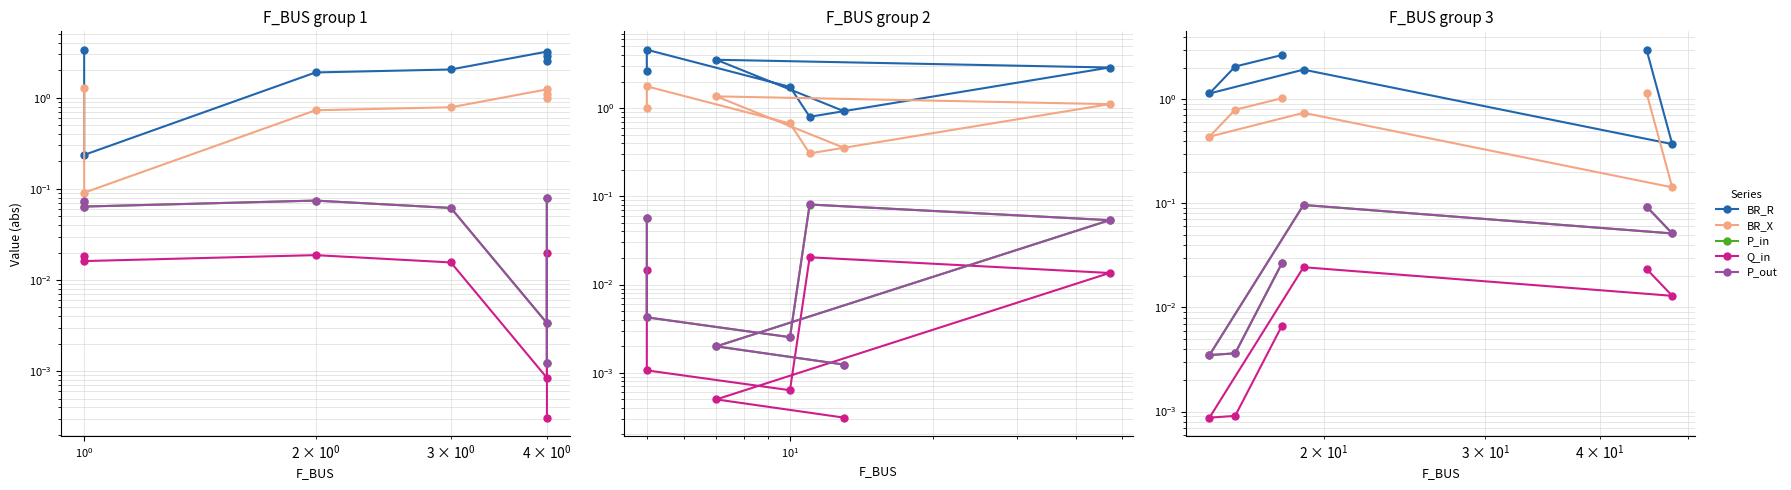

Is the value of P_in at $\mathdefault{10^{2}}$ greater than the value of BR_R at $\mathdefault{10^{-1}}$?

No